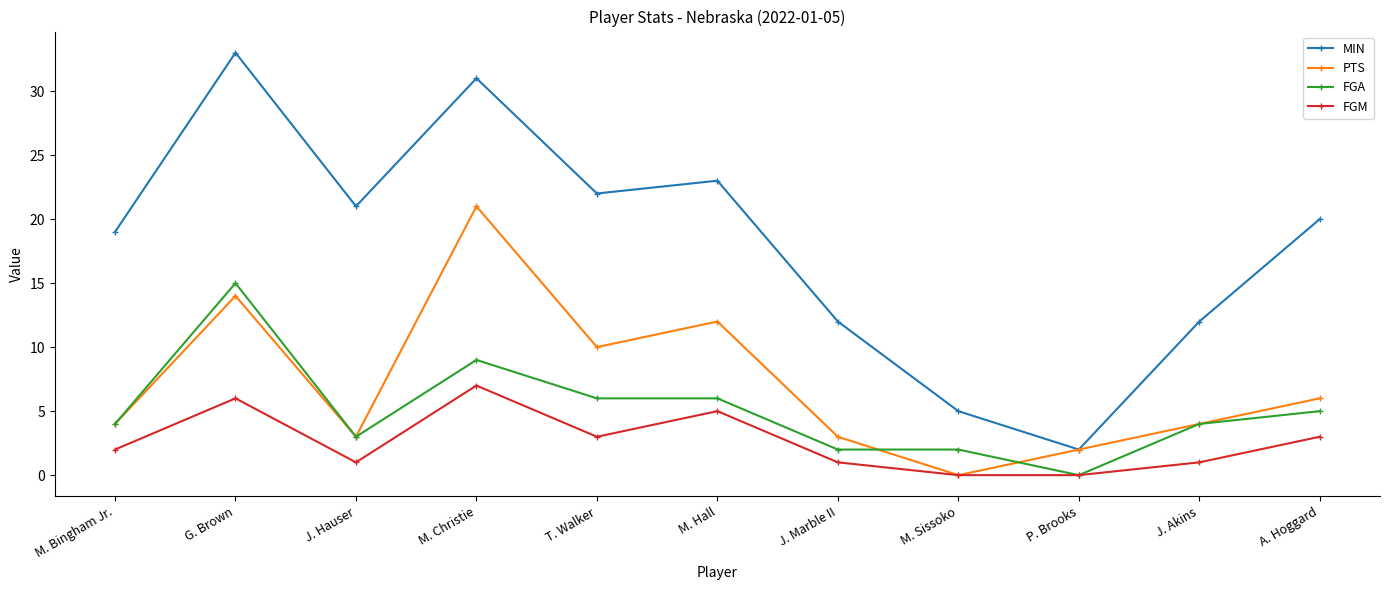

Where does the MIN series first go above 20?

G. Brown